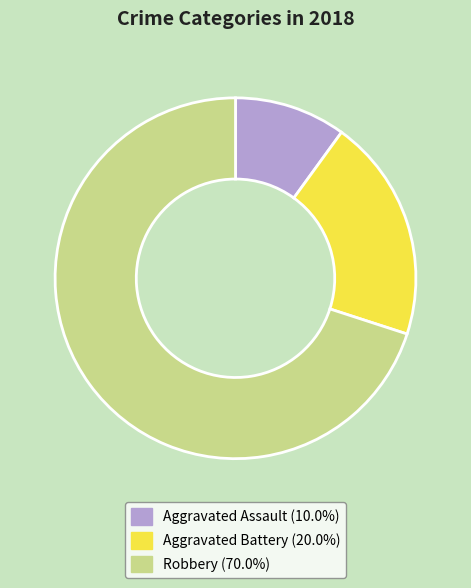

Do Robbery (70.0%) and Aggravated Assault (10.0%) together represent more than half of the pie?

Yes